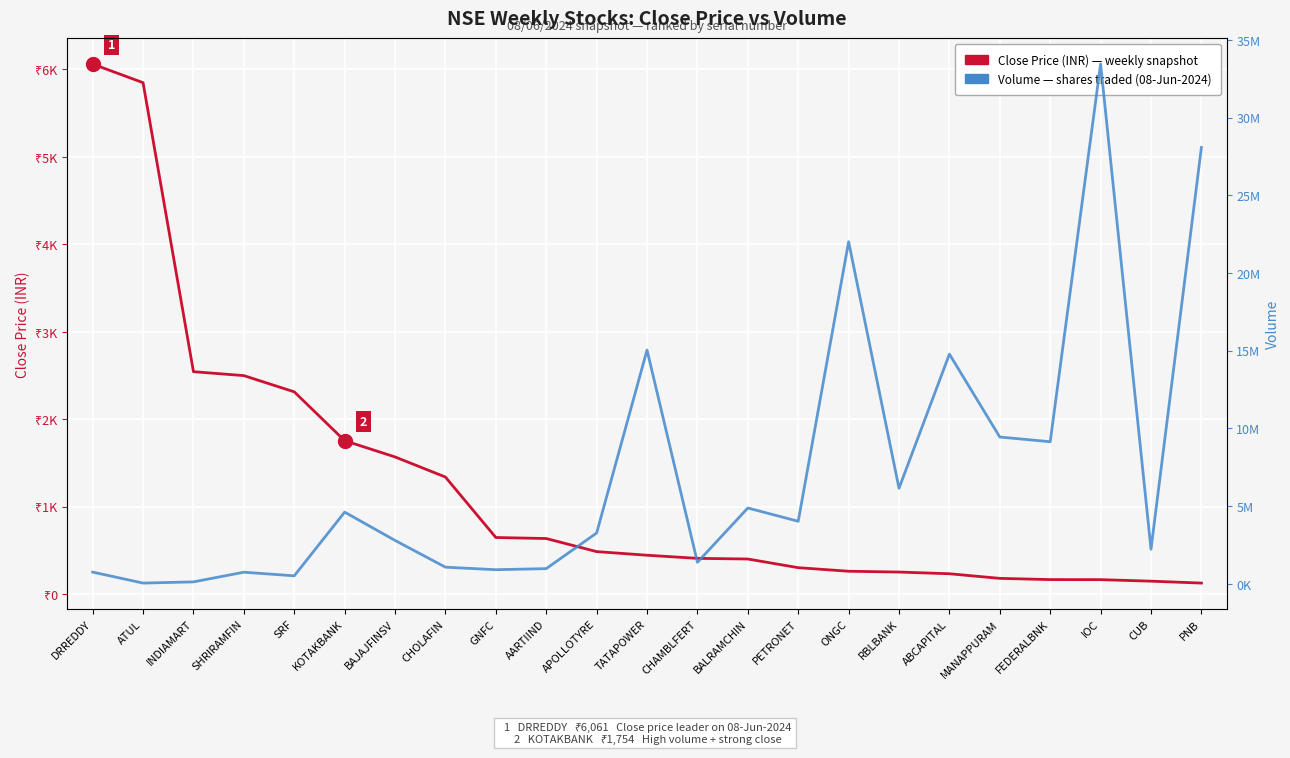

True or false: Close Price (INR) and Volume (shares traded) intersect in this chart.

False